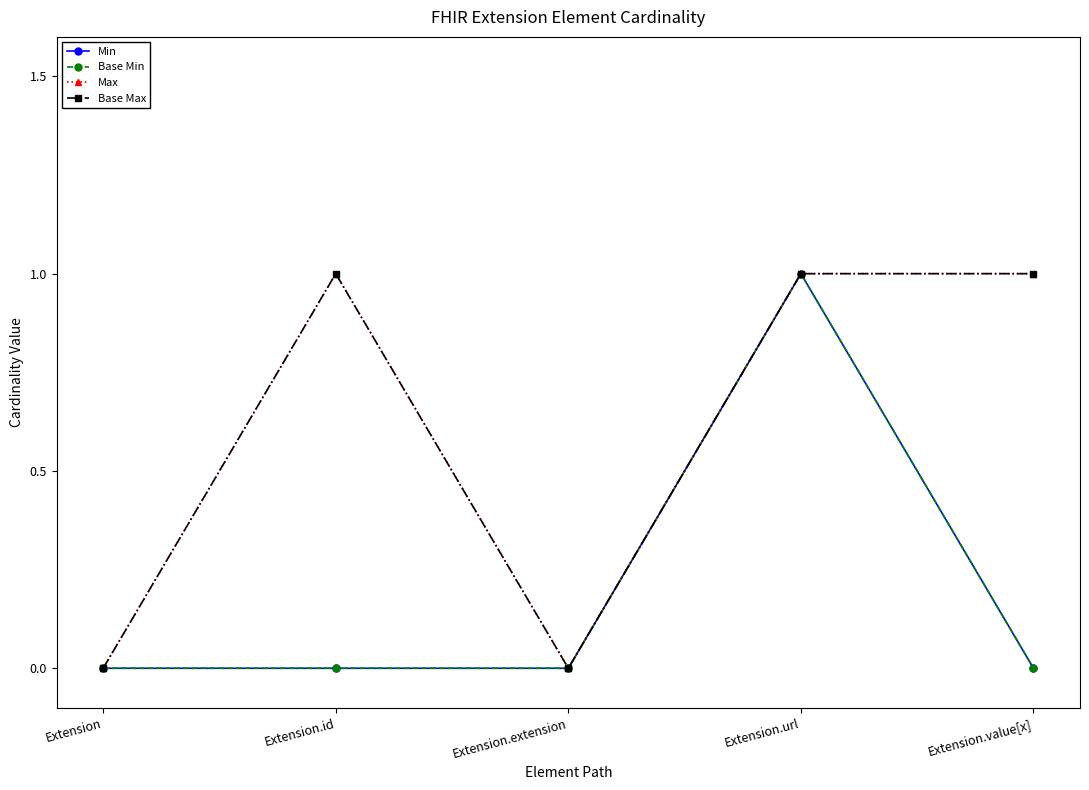

At which label is Base Min closest to 0?

Extension